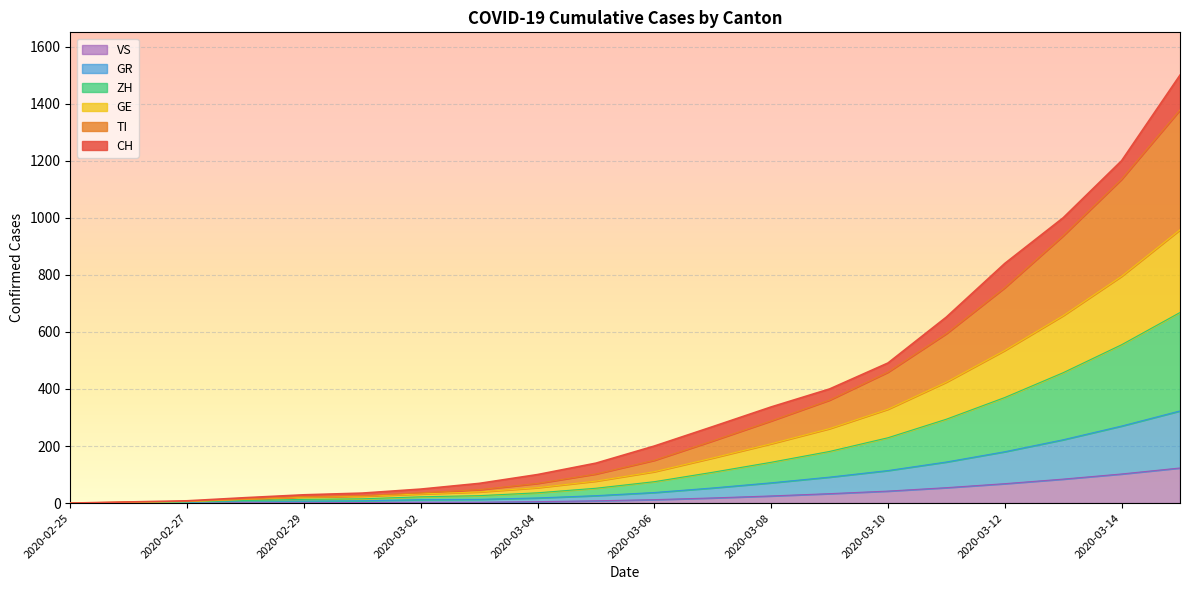

True or false: ZH and GR cross at least once.

False